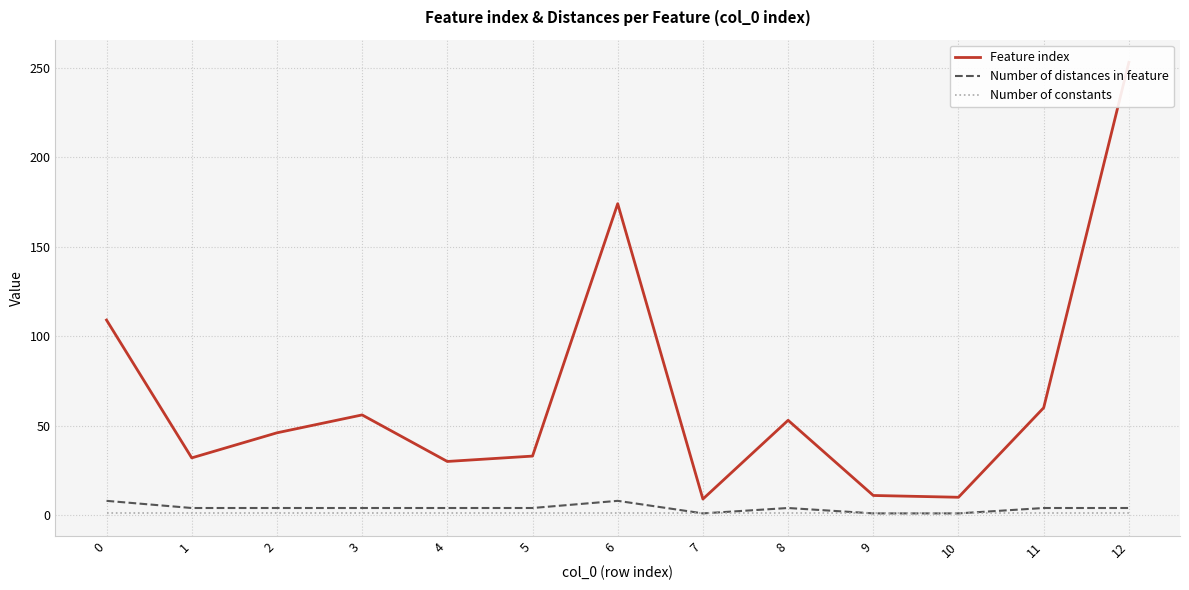

Which has a higher value, 6 or 10?

6